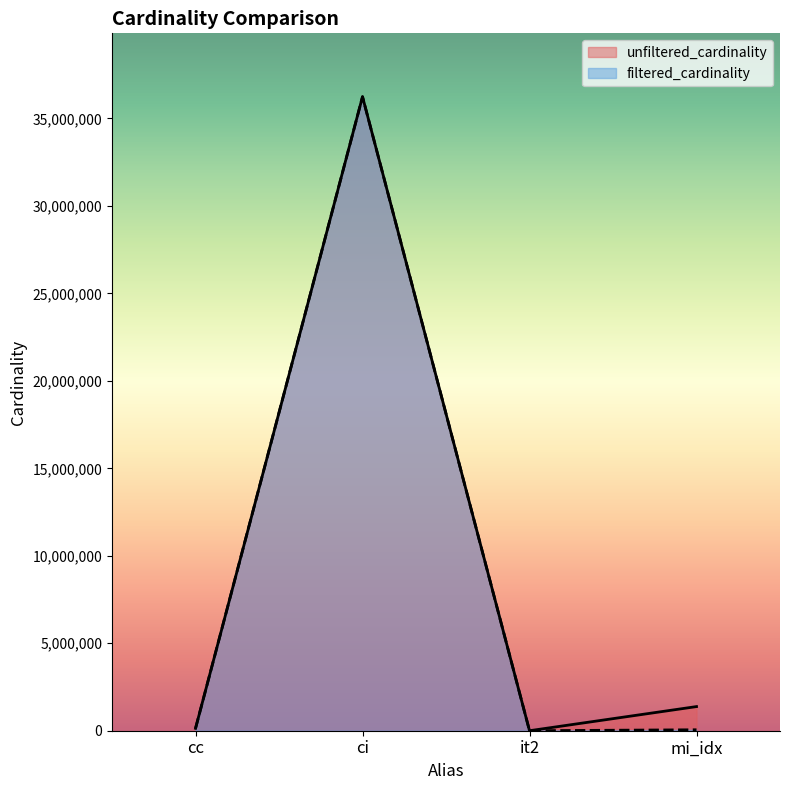

True or false: unfiltered_cardinality and filtered_cardinality cross at least once.

False